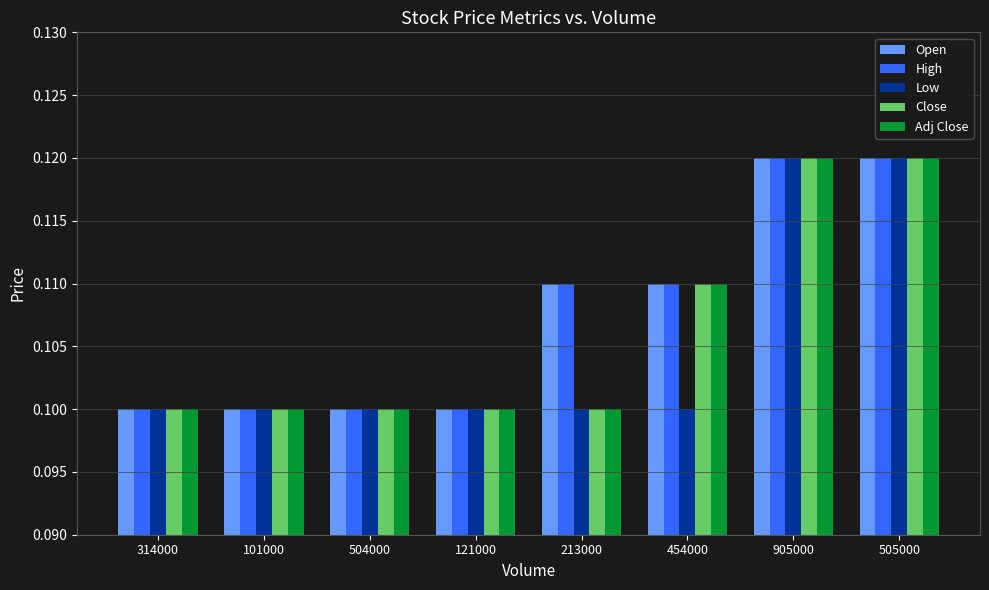

How many High values are between 0 and 1?

8